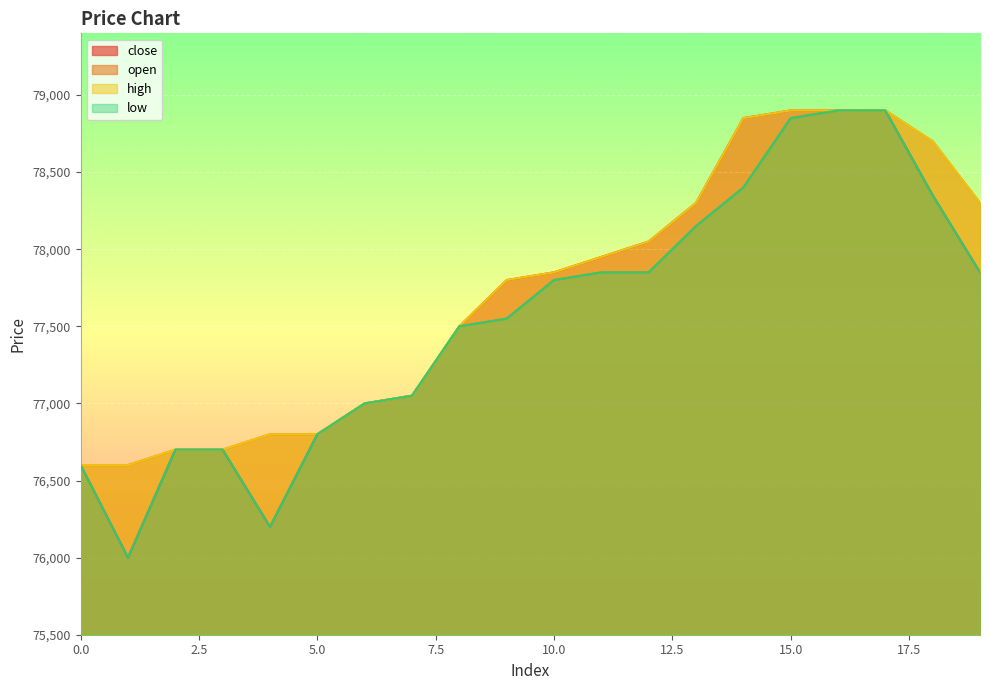

Read the low value at 14, to the nearest 100.

78400